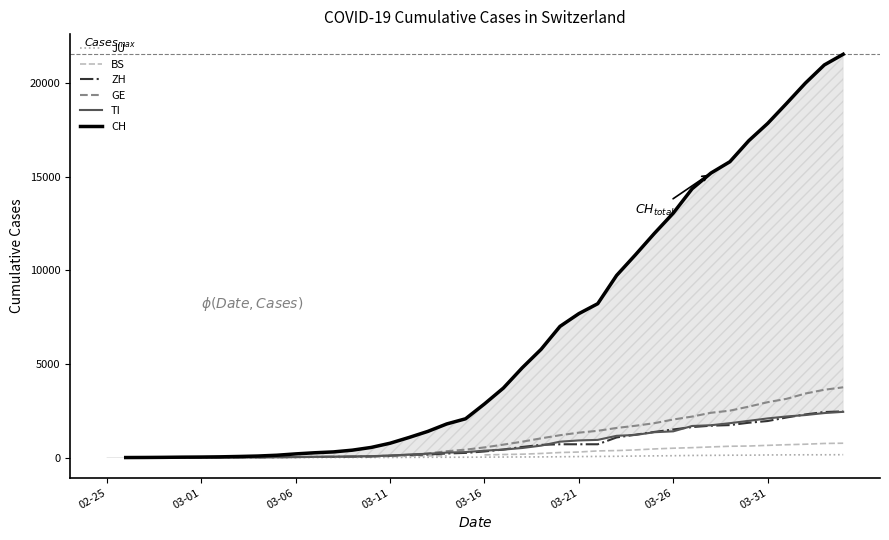

How many lines are shown in the chart?

6